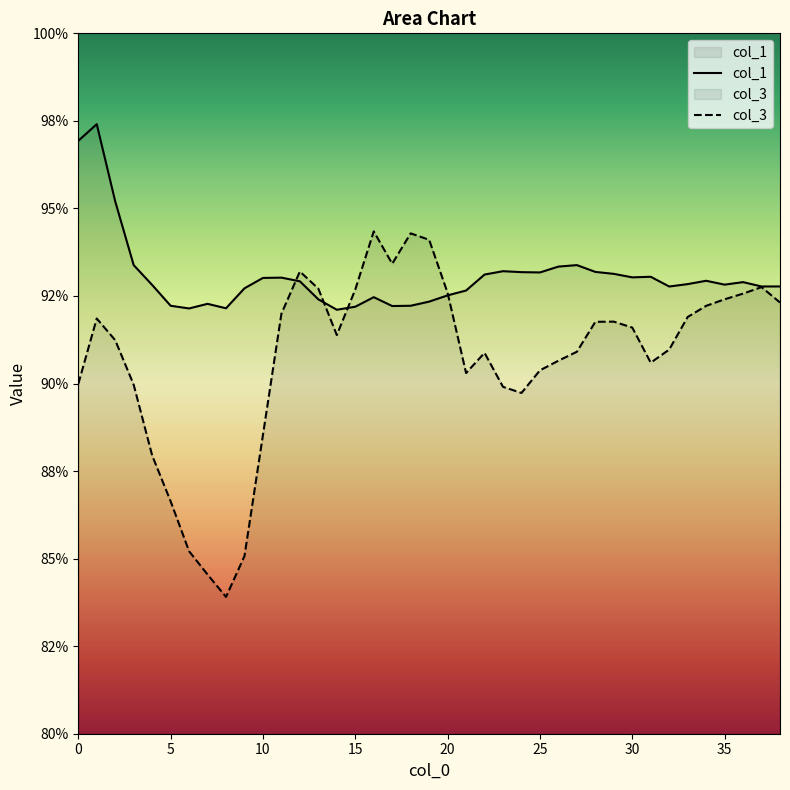

Is the value of col_3 at 22 greater than the value of col_1 at 20?

No